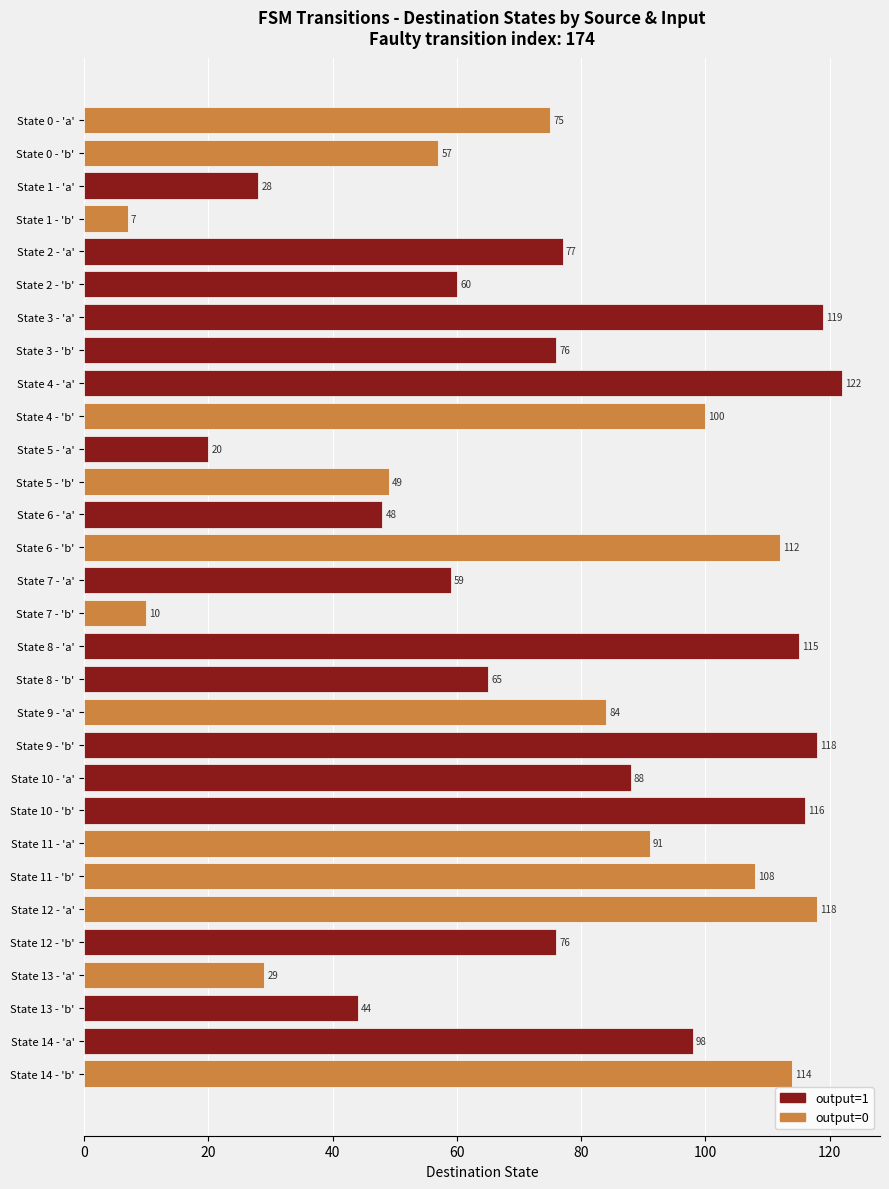

What position from the top is State 3 - 'a'?

7